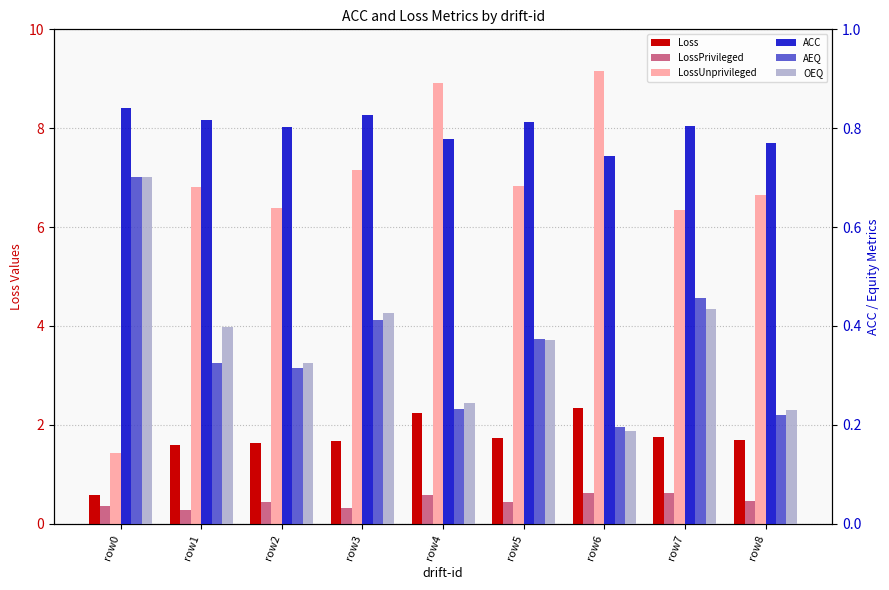

What is the minimum value shown in the chart?

0.2